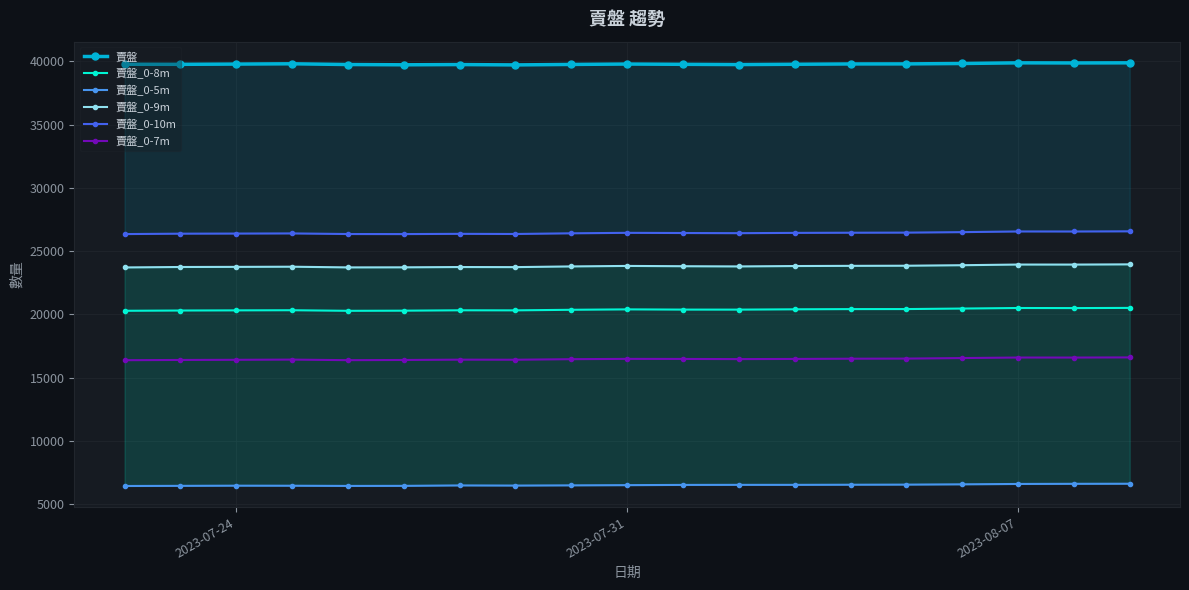

True or false: 賣盤_0-5m has more than 1 interior local peaks.

True